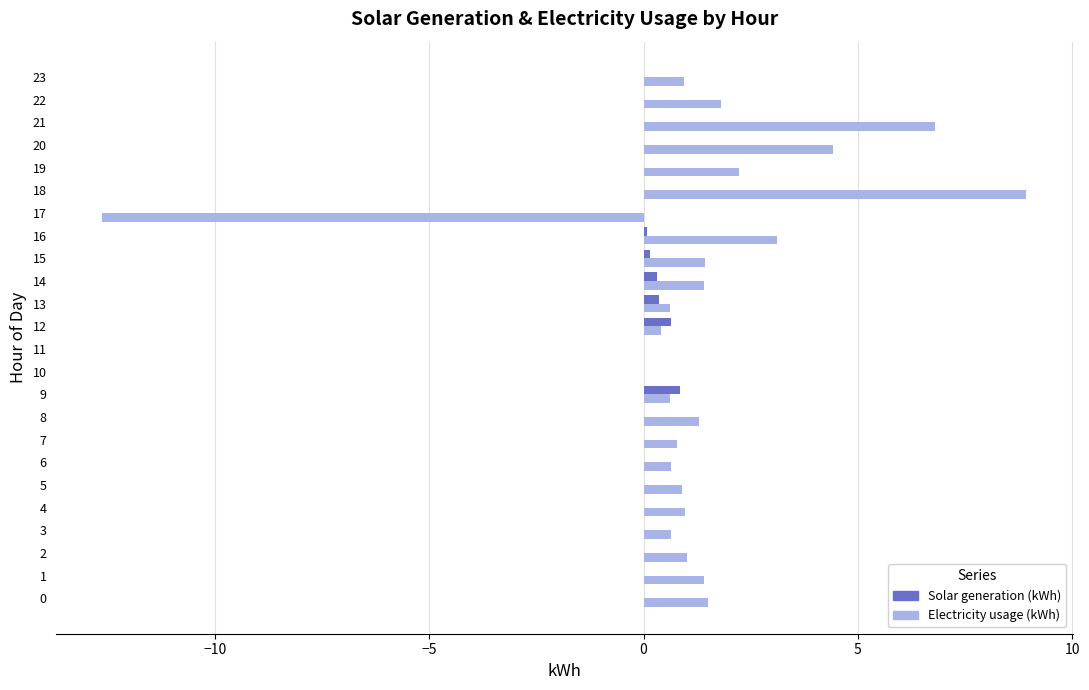

At which category is the sum across all series the highest?

18